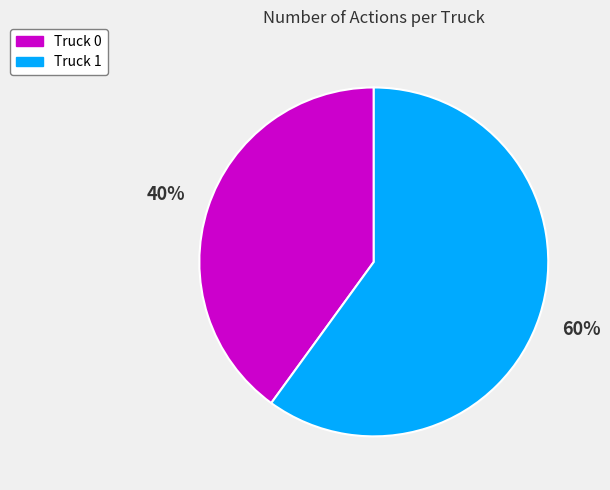

How many slices are in this pie chart?

2